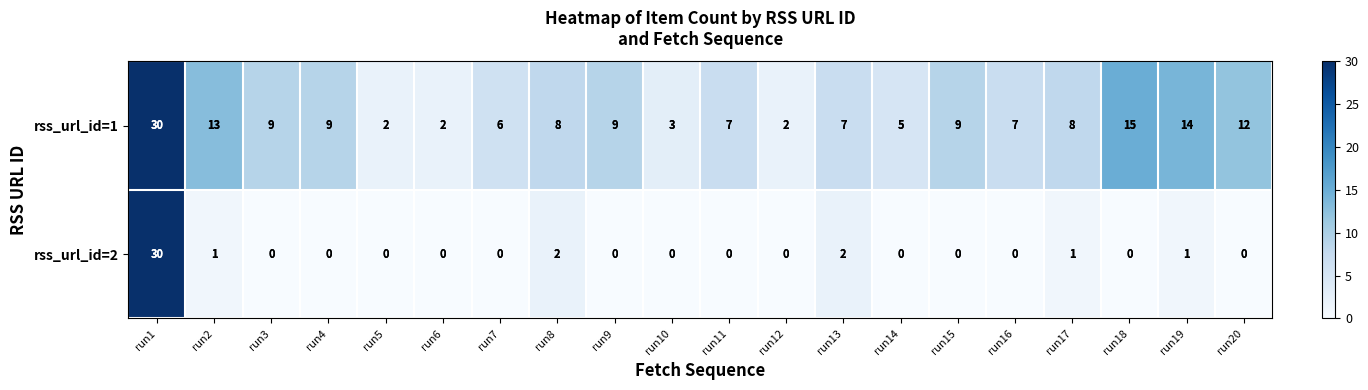

How many values in rss_url_id=2 are above zero?

6